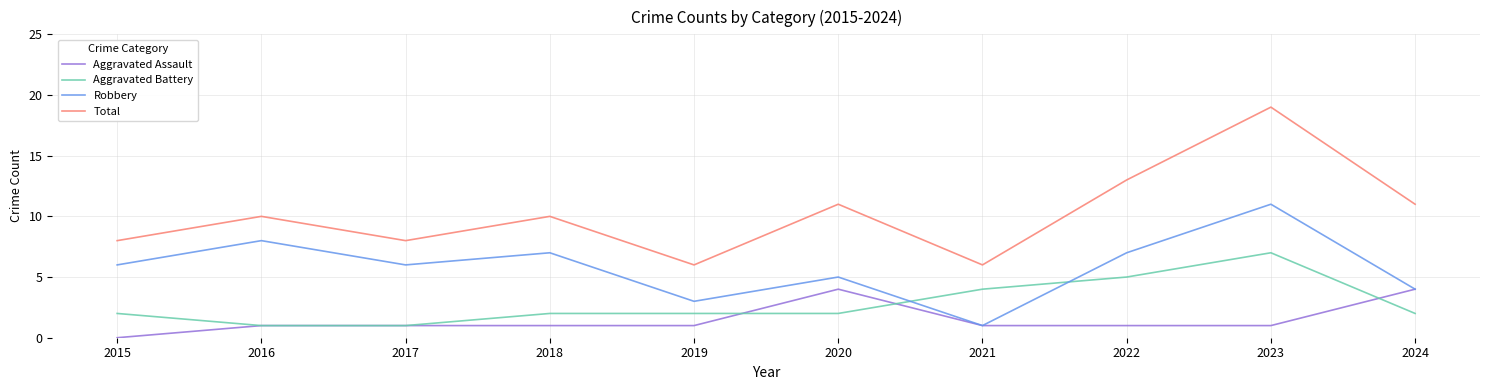

What is the difference between the highest and lowest values at 2019?

5